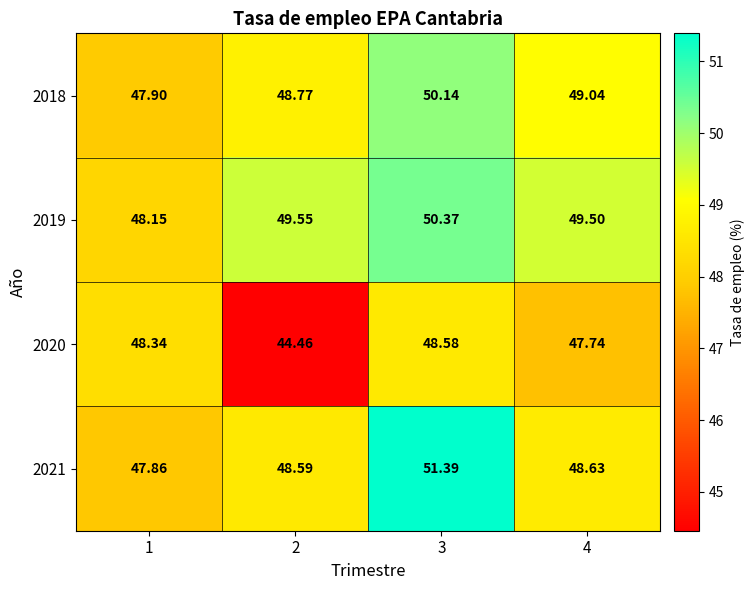

Is the value of 2019 at 3 greater than the value of 2020 at 3?

Yes